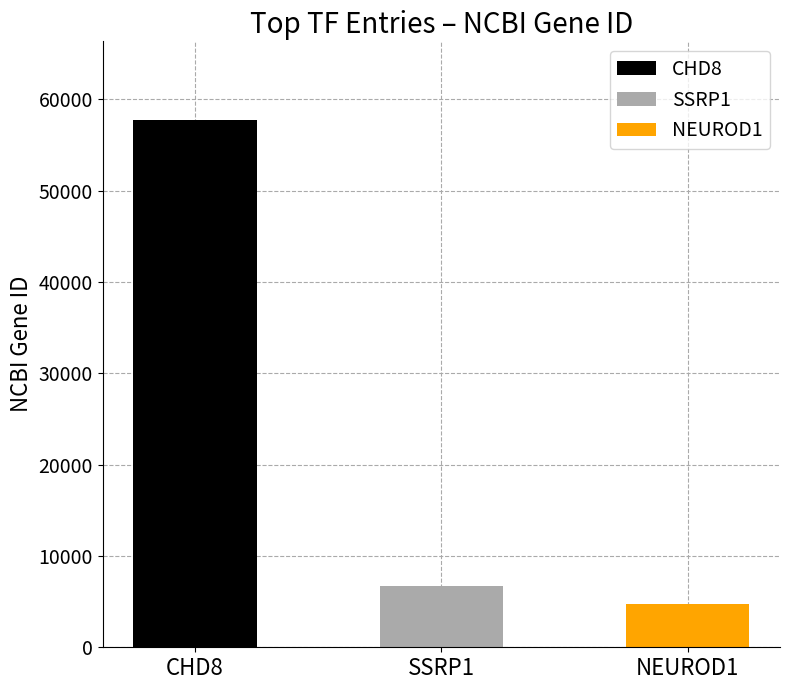

The value at CHD8 is 57680. True or false?

True